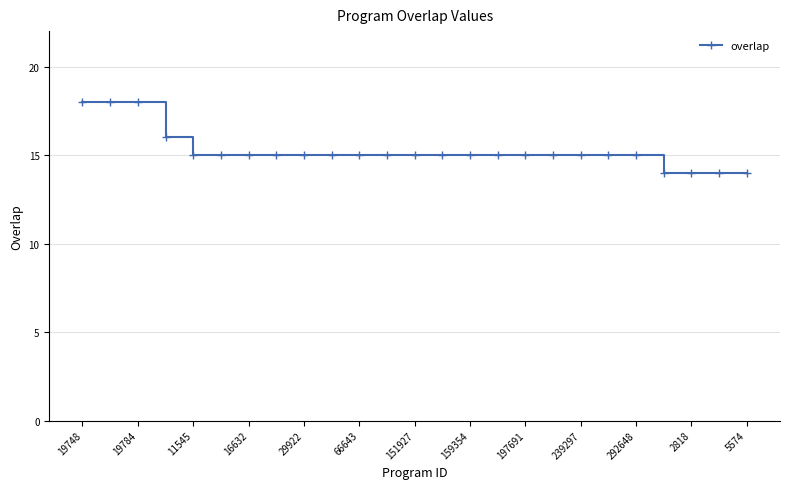

What is the value of the 13th point from the left?

15